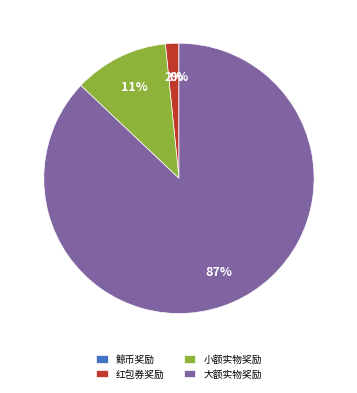

To the nearest percent, what portion does 红包券奖励 represent?

2%